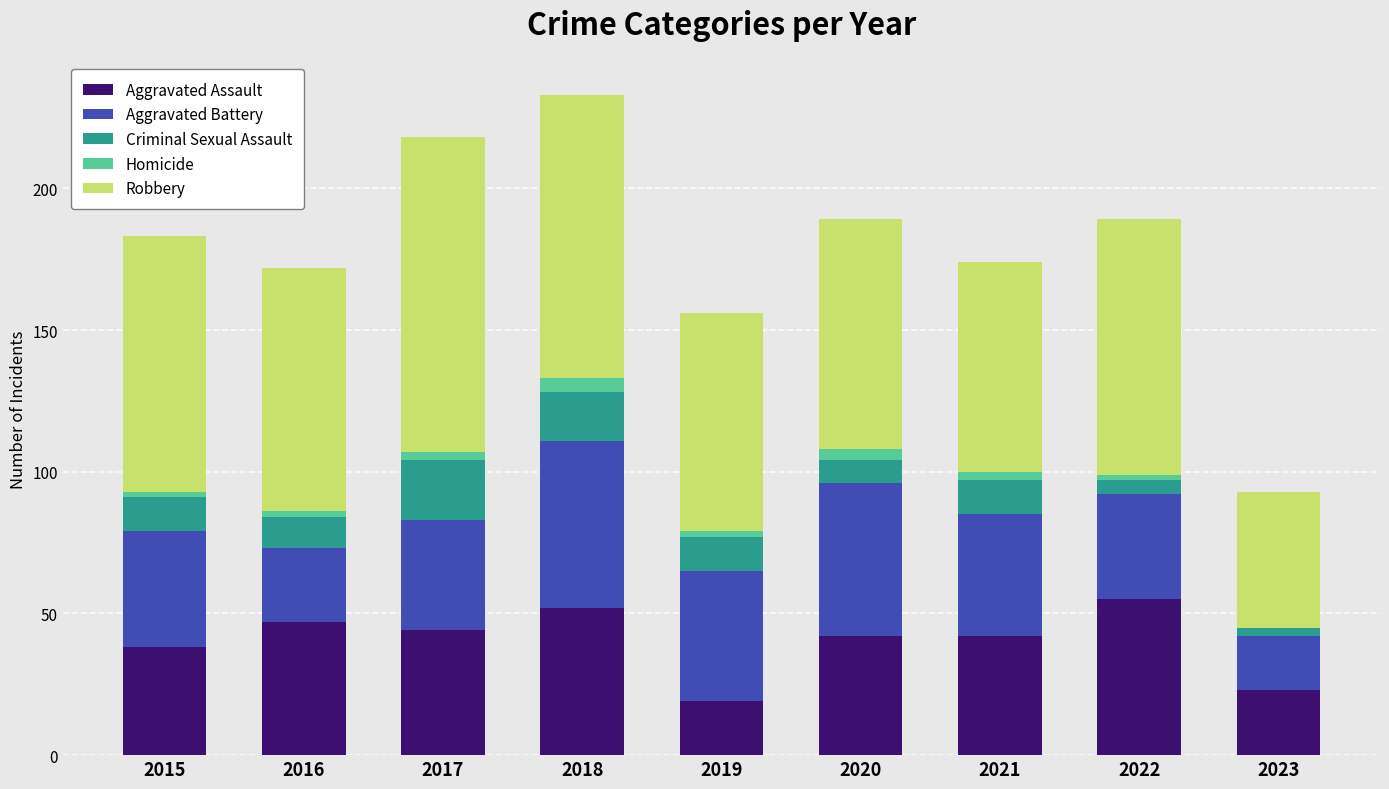

At which category is the sum across all series the highest?

2018